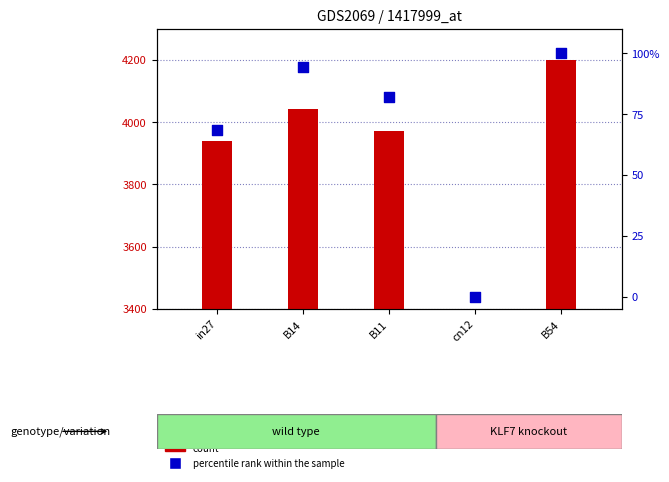

Which series has the largest total across all categories?

count